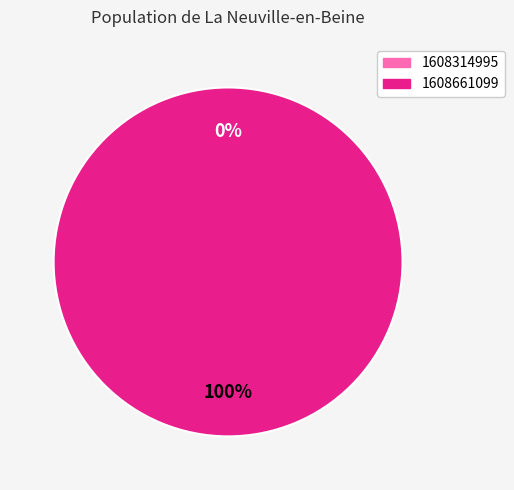

True or false: 1608314995 accounts for 7% of the total.

False